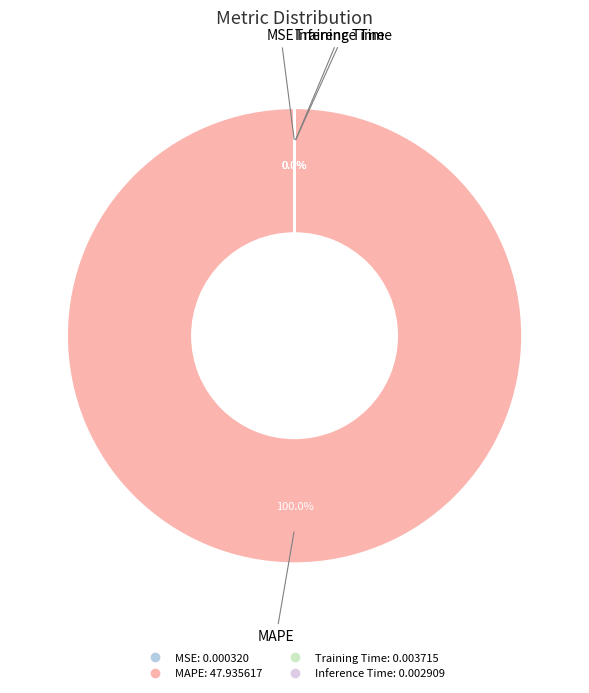

Is there any slice that represents more than half of the pie?

Yes